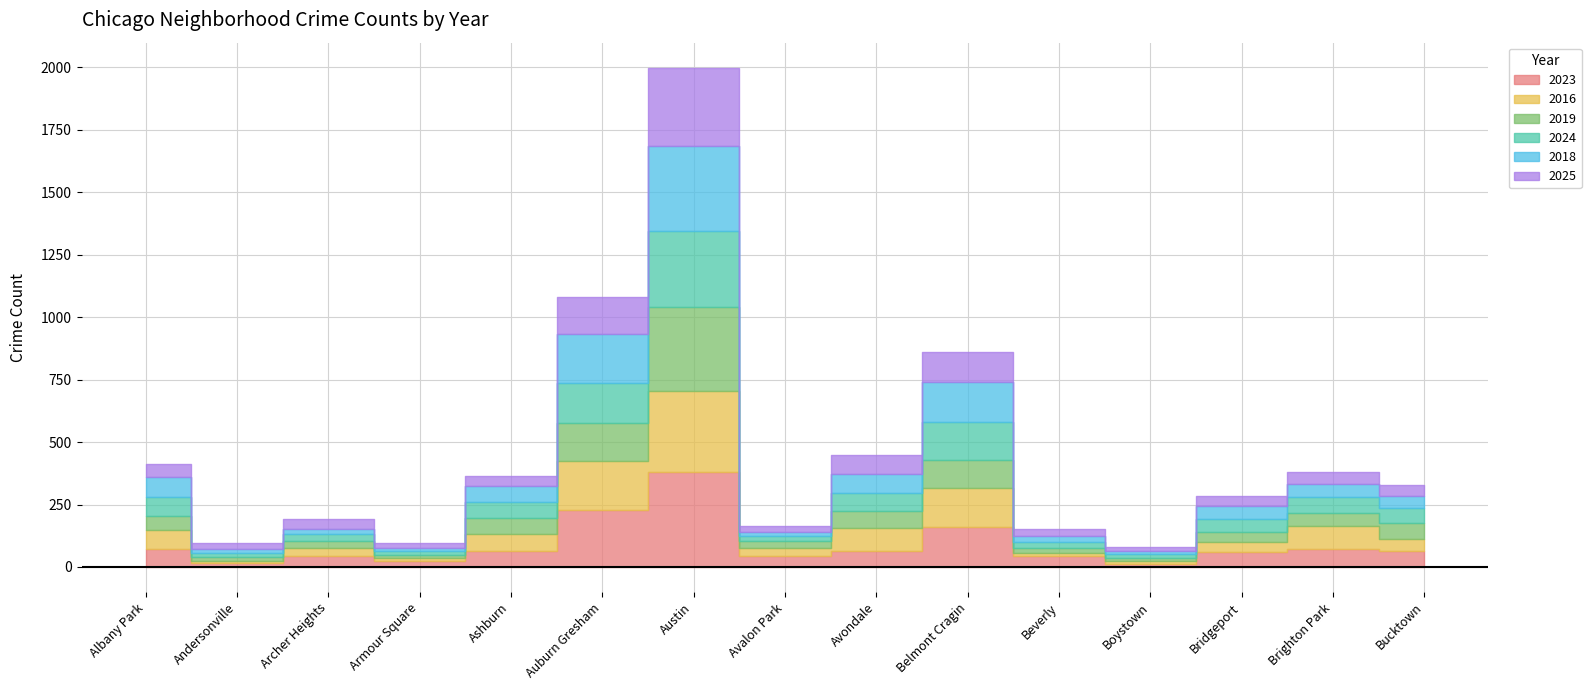

What is the total value across all series at Austin?

1998